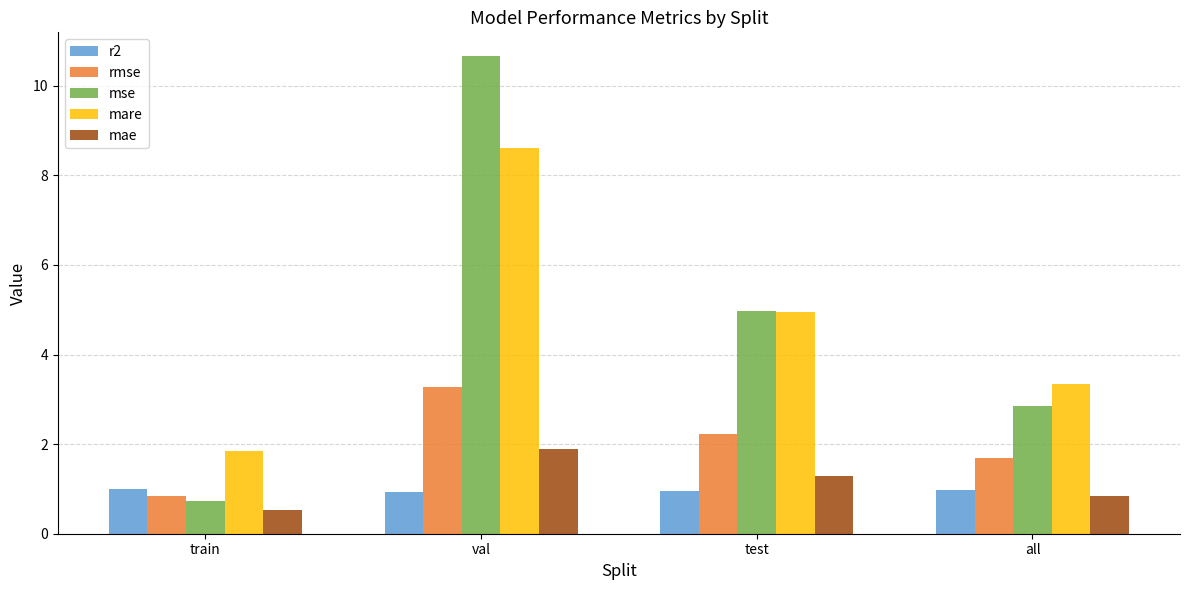

What are all the series names shown in the legend?

r2, rmse, mse, mare, mae